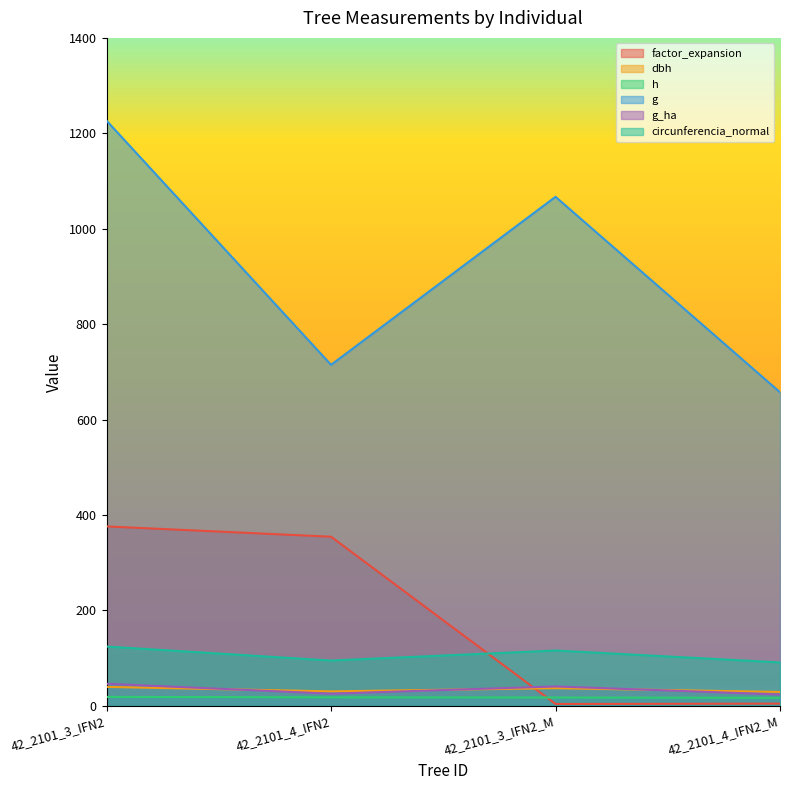

Is it true that dbh equals 7.8 at 42_2101_3_IFN2_M?

False